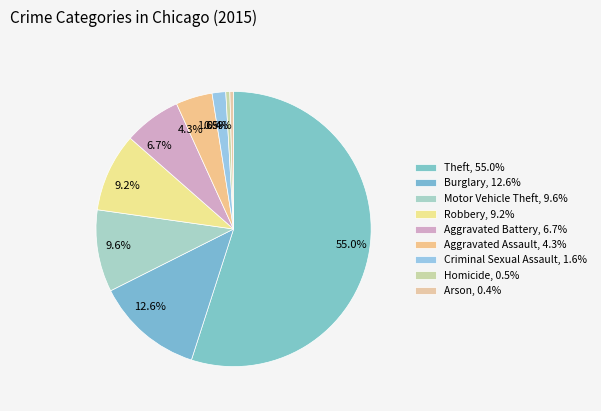

Does 1.6% represent more than half of the total?

No